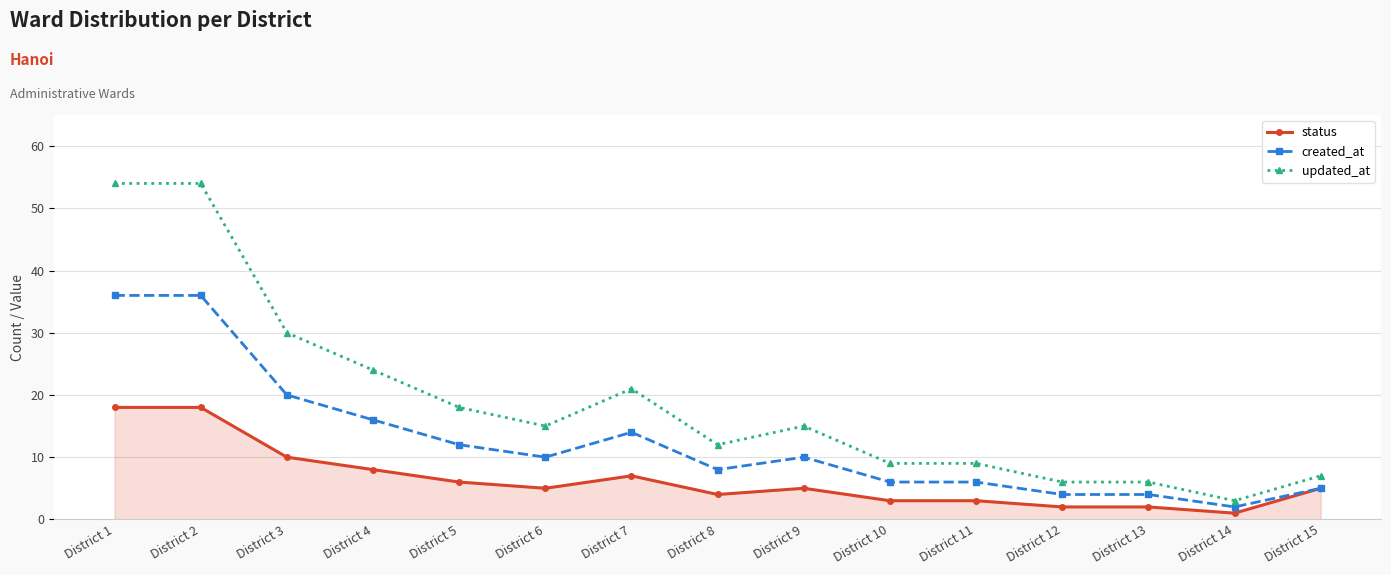

True or false: updated_at has more than 0 points higher than both neighbors.

True